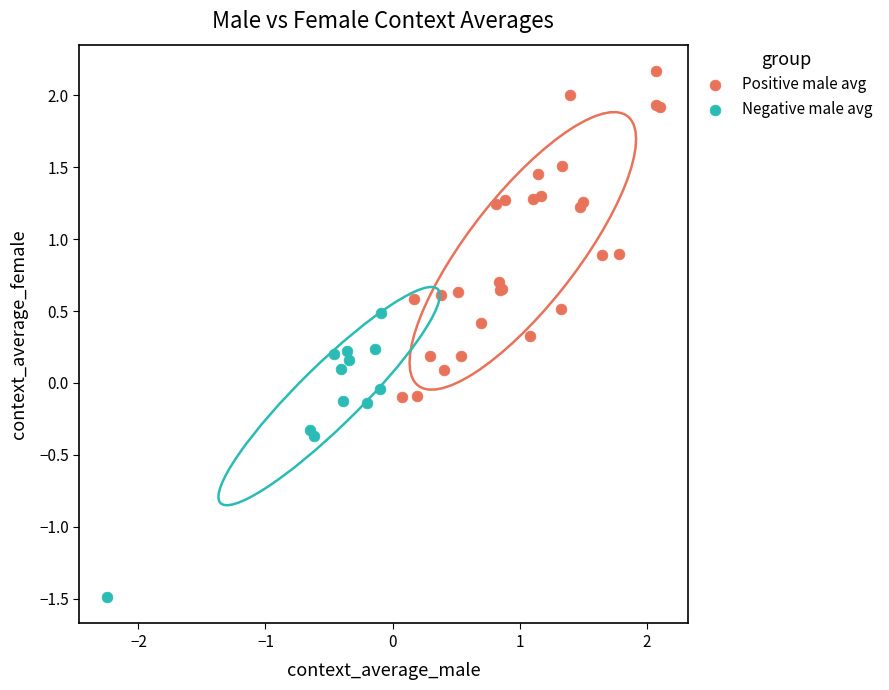

Which series has the largest Y range (max minus min)?

Positive male avg